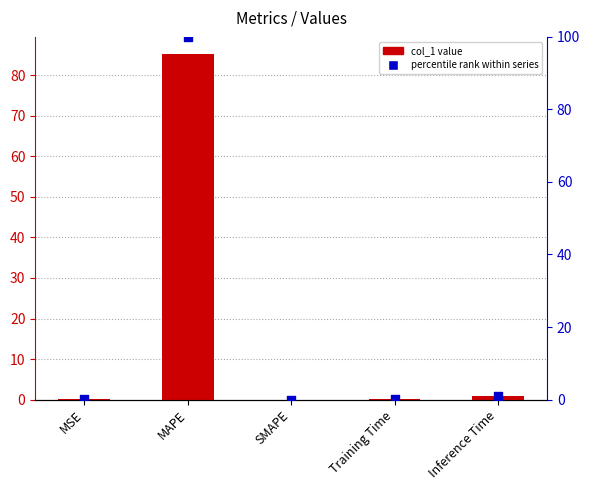

At how many categories does at least one series exceed 83?

1